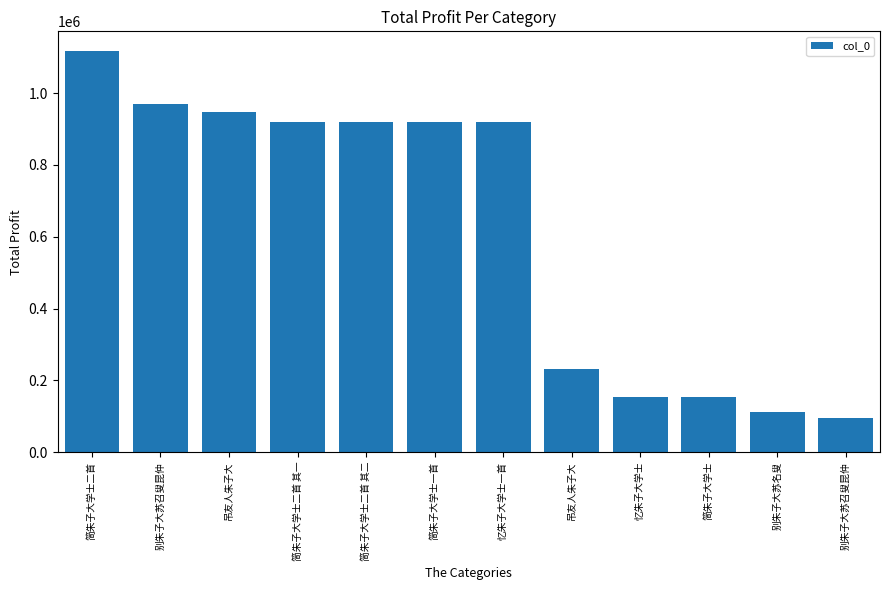

What is the label of the 1st bar from the right?

别朱子大苏召叟昆仲